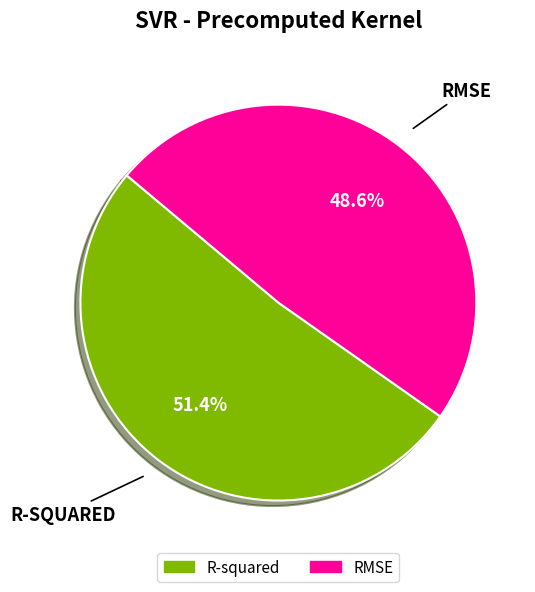

How many segments does this pie chart have?

2